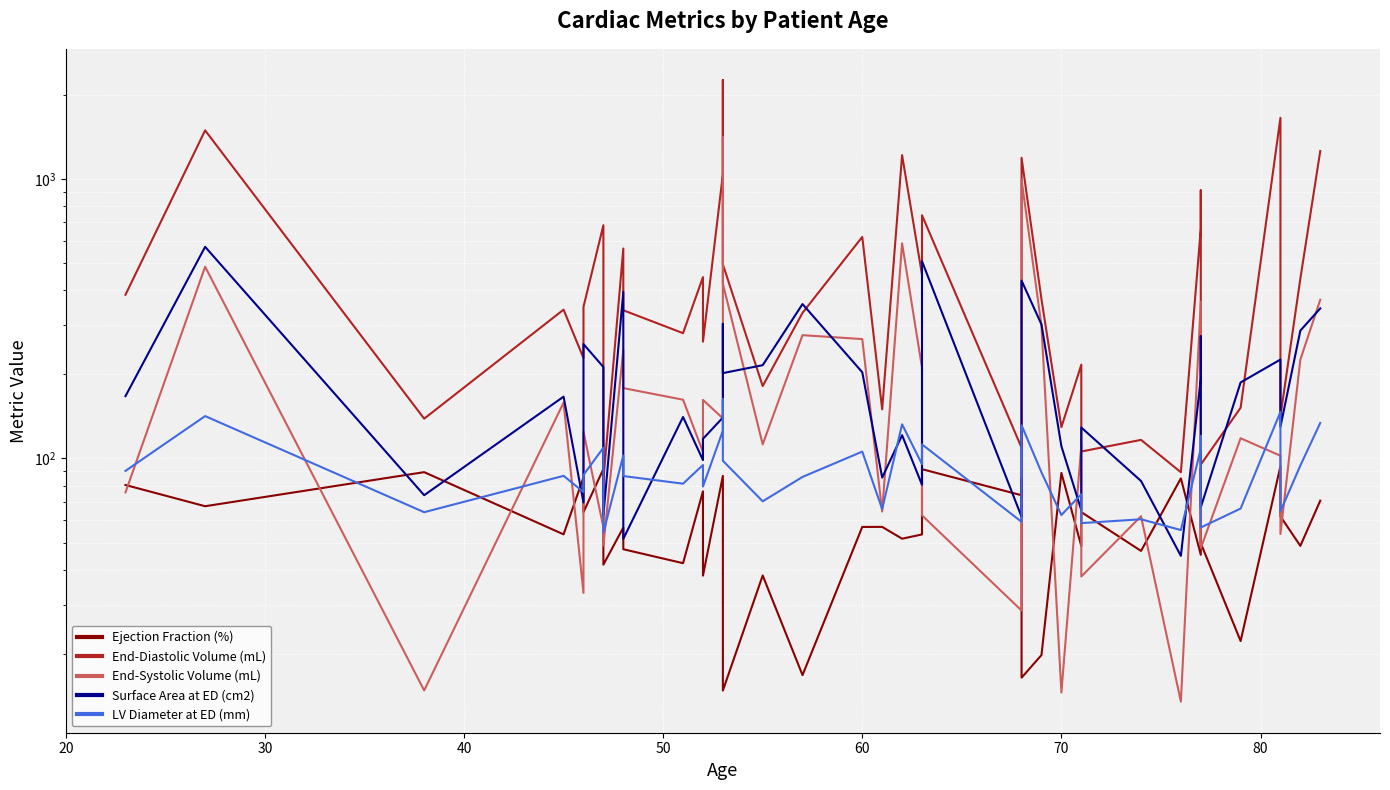

The Ejection Fraction (%) series shows 15.2 at 50. True or false?

False